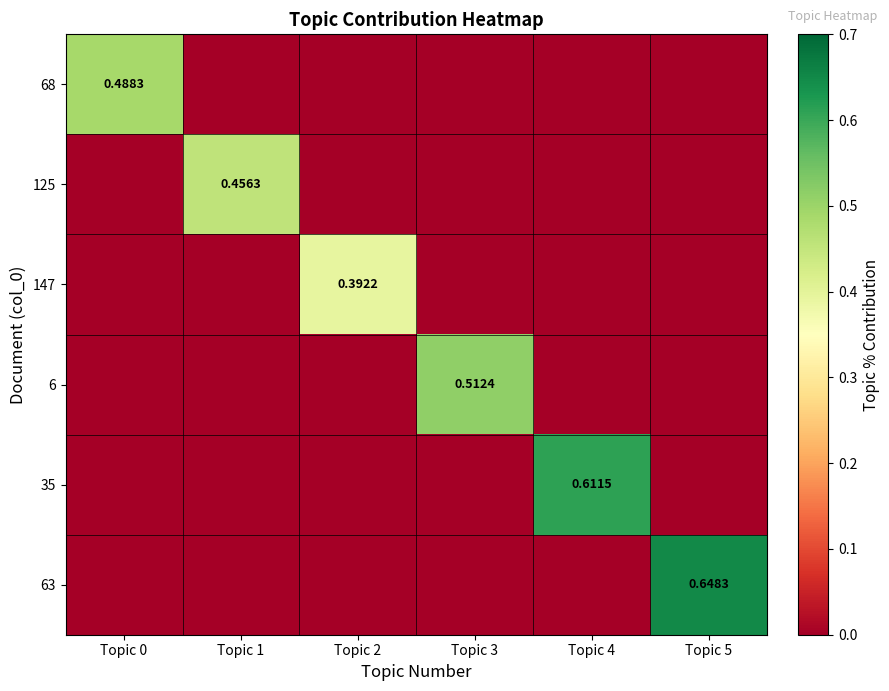

What is the difference between the maximum and minimum values in the 125 series?

0.5